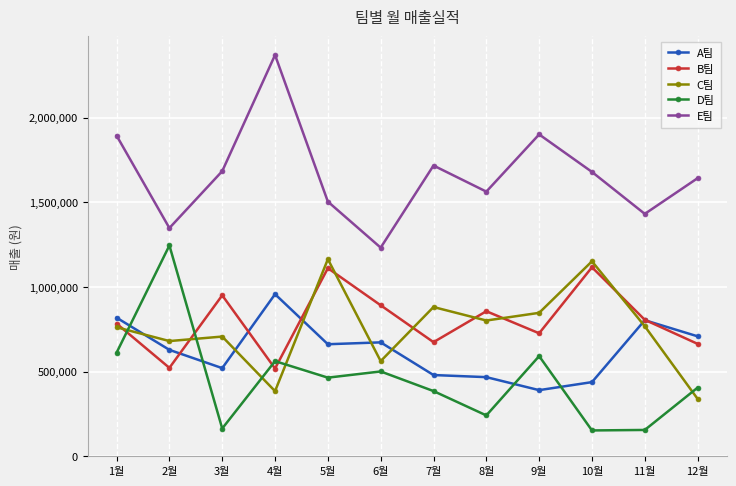

The value of B팀 at 12월 is 663900. True or false?

True